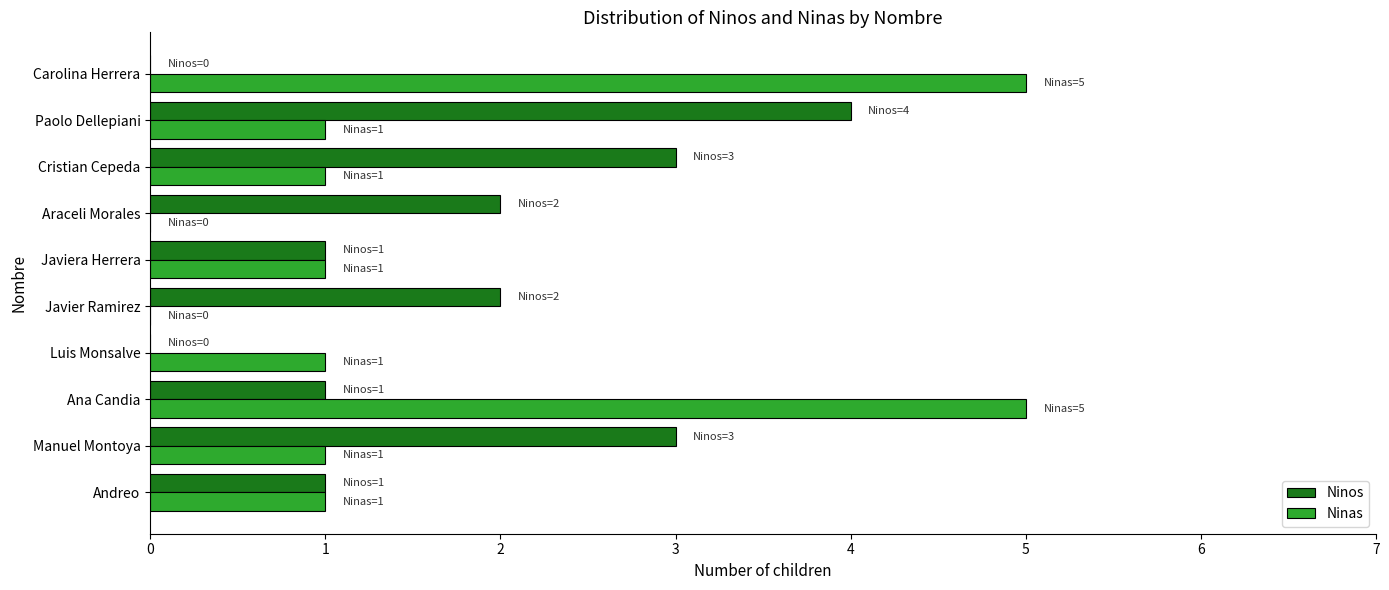

What are all the series names shown in the legend?

Ninos, Ninas